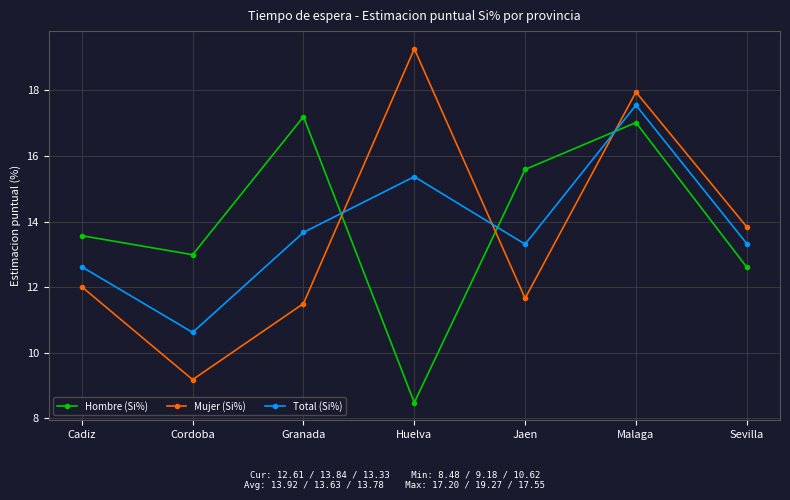

Is the value of Hombre (Si%) at Sevilla greater than the value of Mujer (Si%) at Granada?

Yes